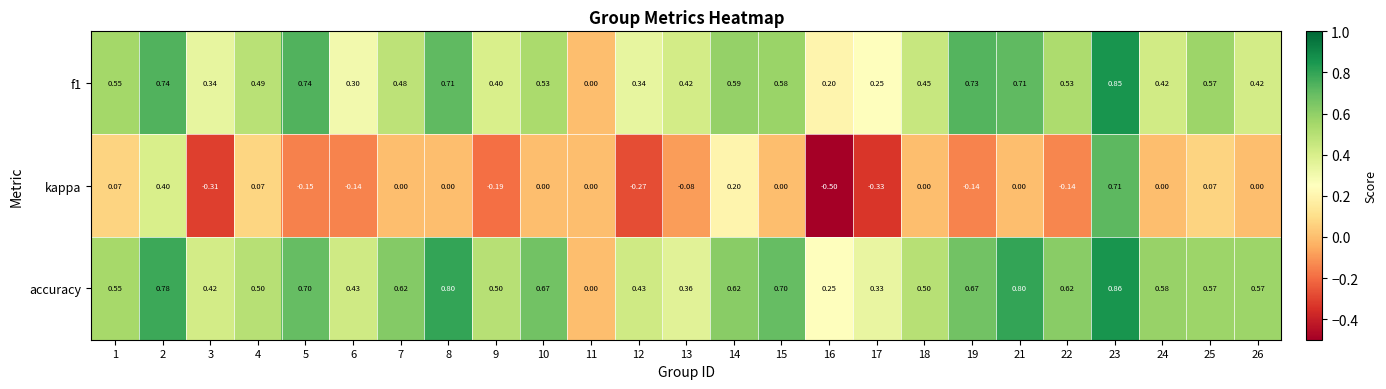

Which series has the largest total across all categories?

accuracy